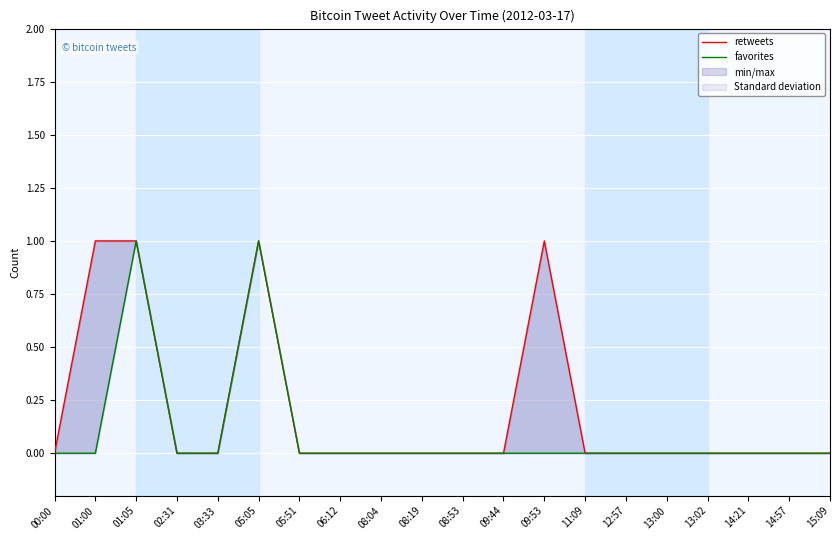

How many series are shown in this chart?

2